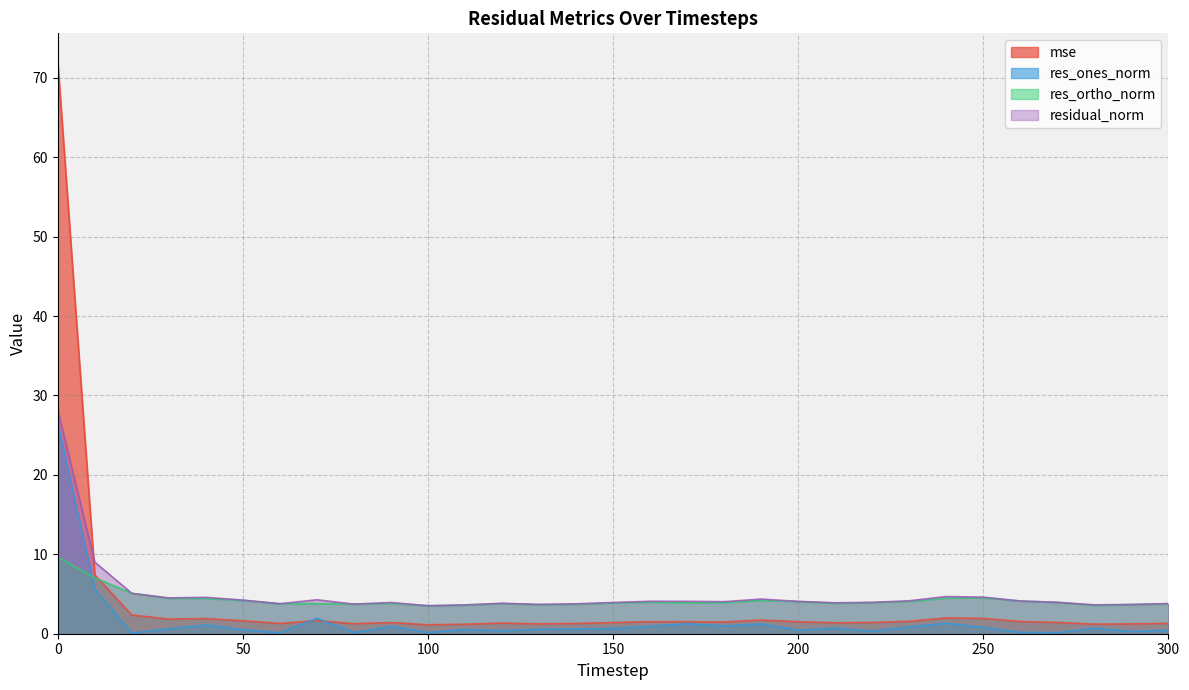

What is the minimum value shown in the chart?

0.1